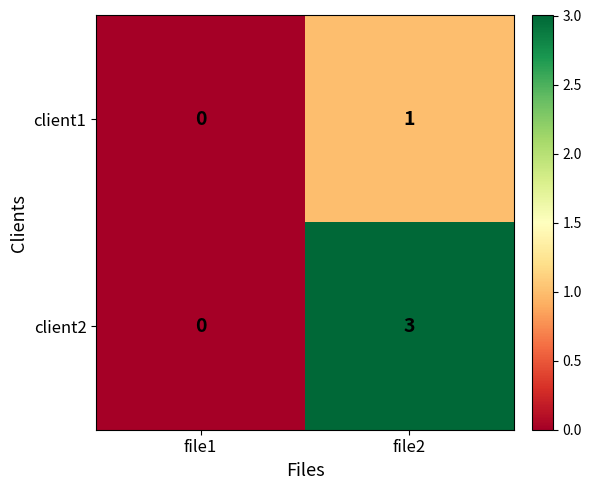

At which category is the sum across all series the highest?

file2